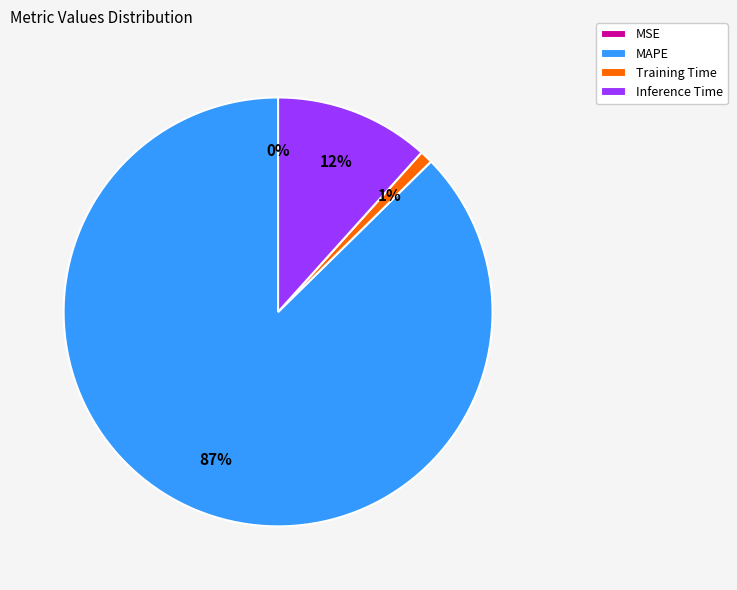

To the nearest percent, what percentage of the pie is Training Time?

1%